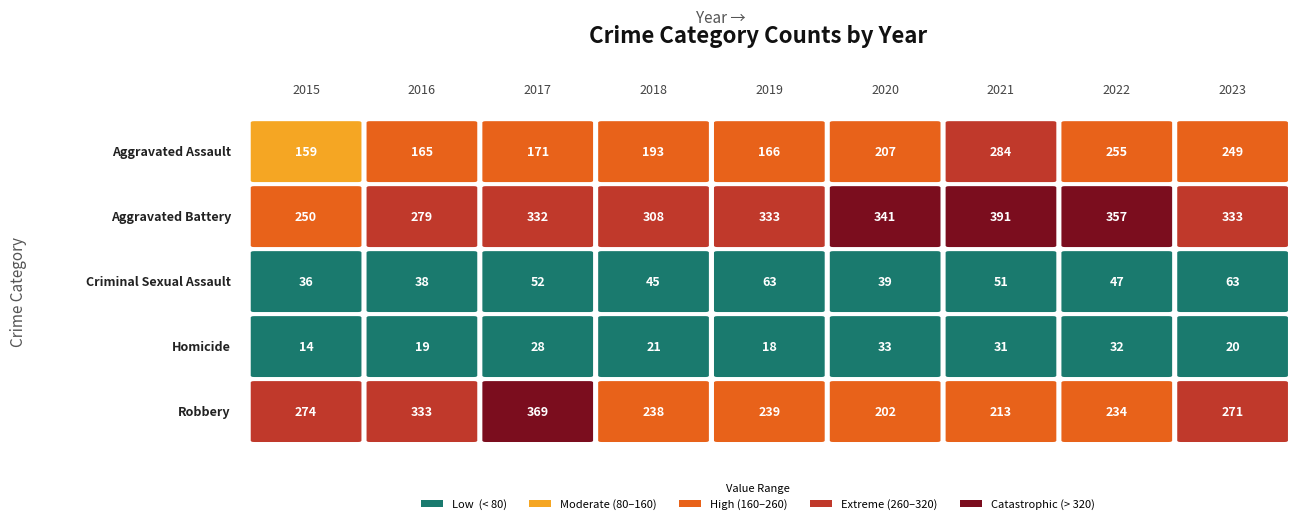

List the series in order of their peak value, highest first.

Aggravated Battery, Robbery, Aggravated Assault, Criminal Sexual Assault, Homicide